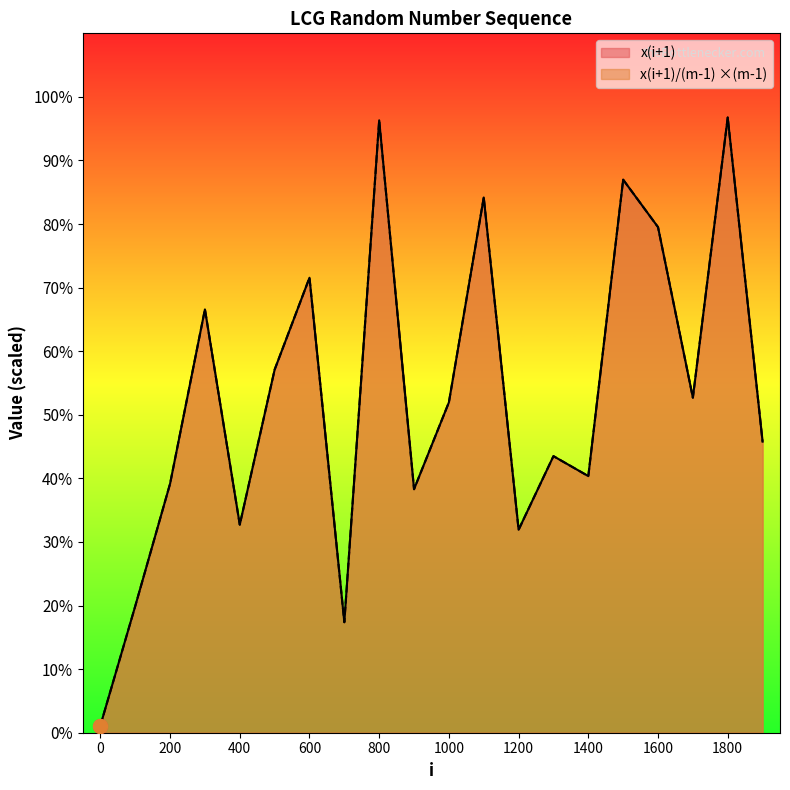

True or false: x(i+1)/(m-1) has a value of 1235.0 at 14.

False